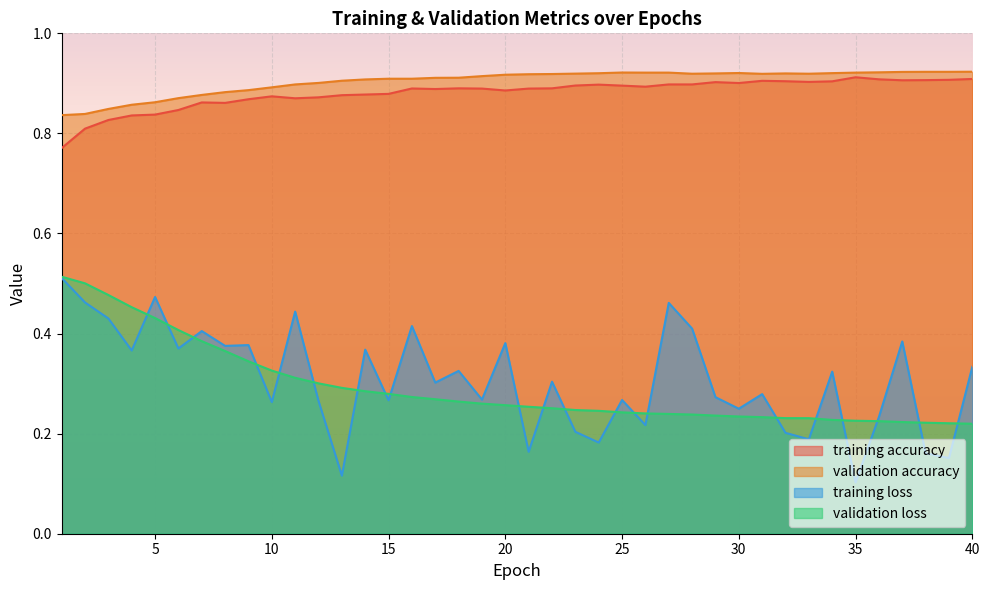

Which series has the largest total across all categories?

validation accuracy